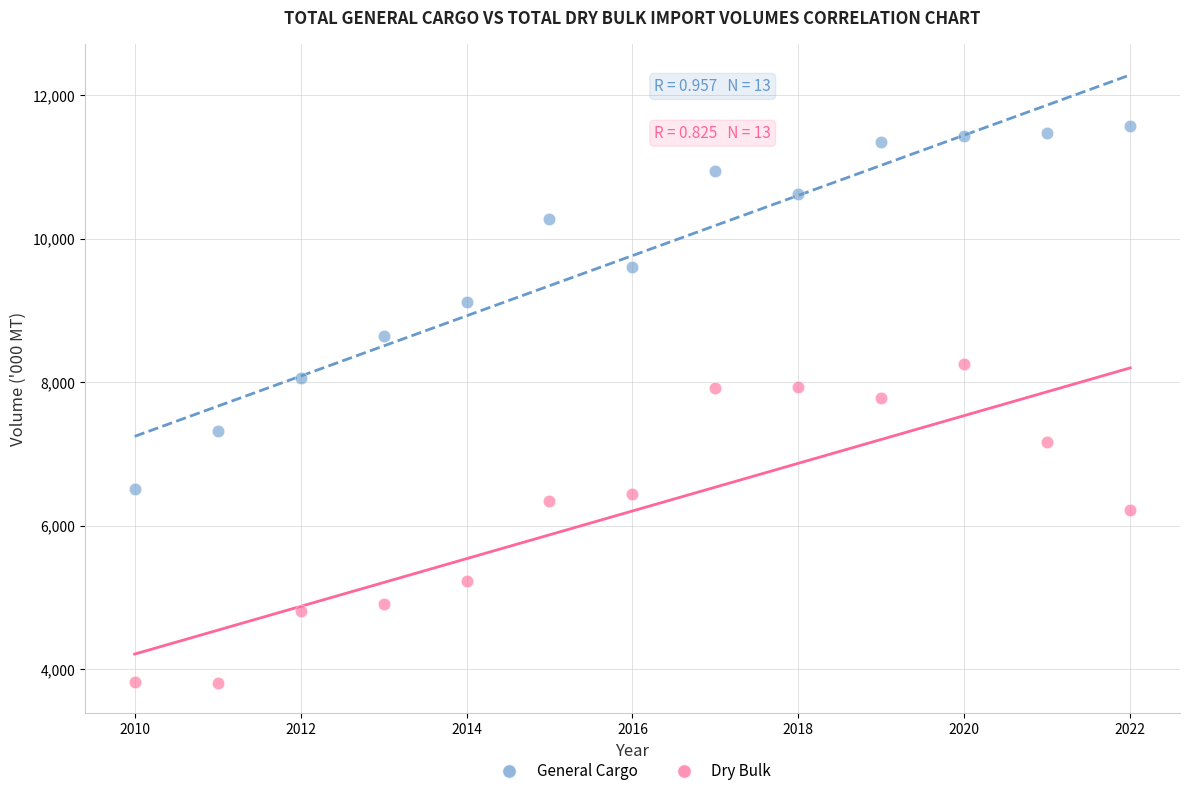

Which series has the widest spread of Y values?

General Cargo